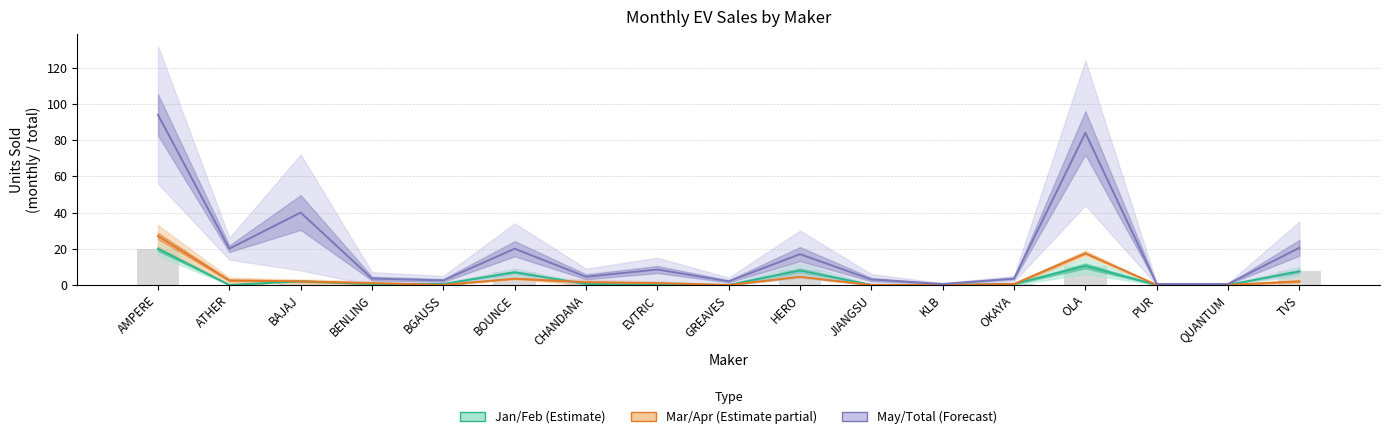

Which category has the highest value in the Jan/Feb (Estimate) series?

AMPERE